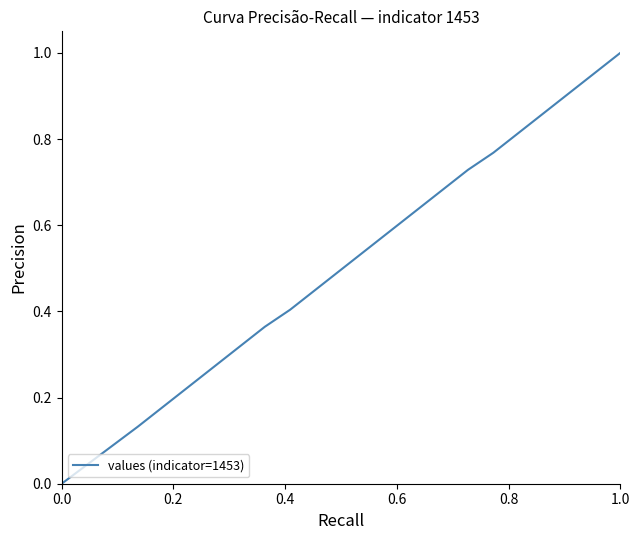

How many values exceed 0?

38